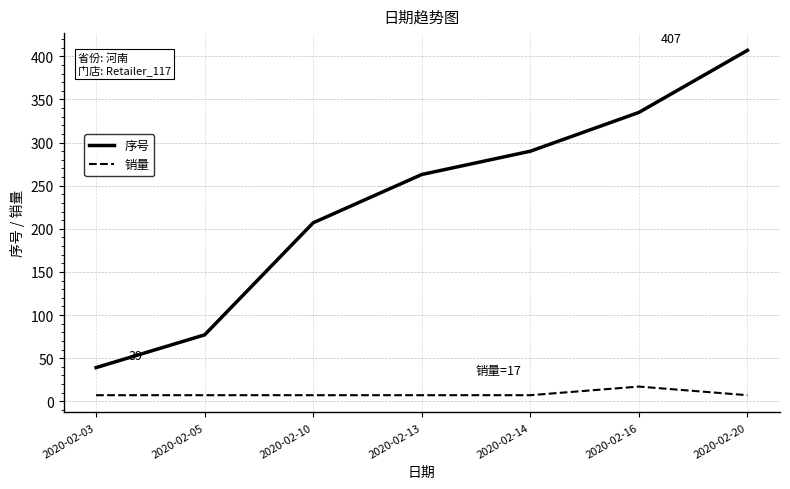

What is the minimum value for 销量?

7